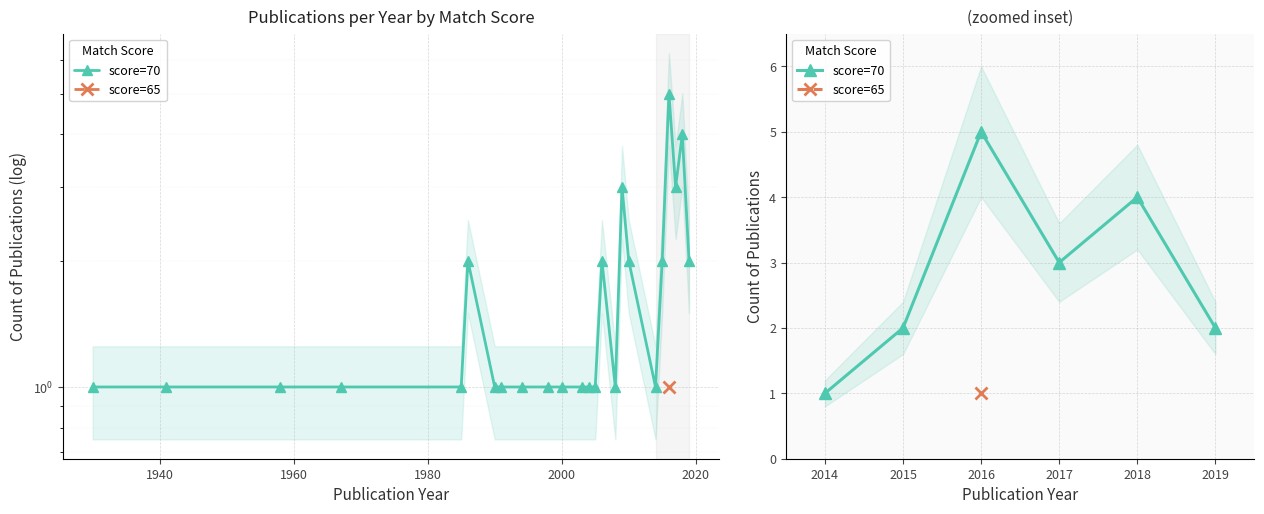

How many data points are above 3?

2